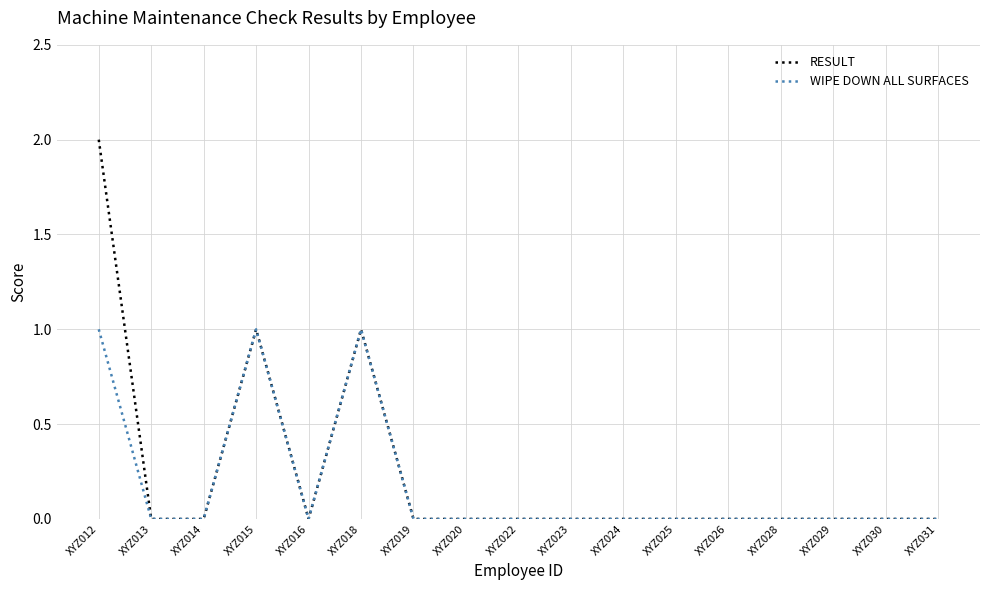

List the series in order of their peak value, highest first.

RESULT, WIPE DOWN ALL SURFACES